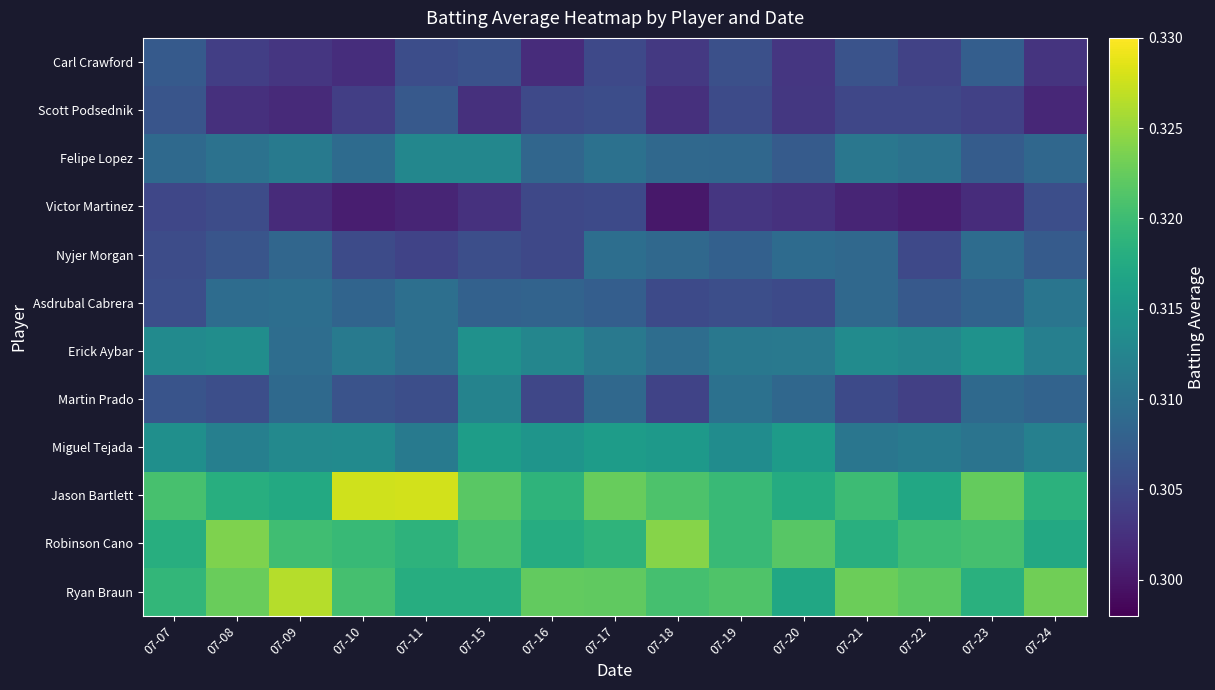

Reading left to right, list all the values displayed in this chart.

Ryan Braun: 07-07=0.3	07-08=0.3	07-09=0.3	07-10=0.3	07-11=0.3	07-15=0.3	07-16=0.3	07-17=0.3	07-18=0.3	07-19=0.3	07-20=0.3	07-21=0.3	07-22=0.3	07-23=0.3	07-24=0.3
Robinson Cano: 07-07=0.3	07-08=0.3	07-09=0.3	07-10=0.3	07-11=0.3	07-15=0.3	07-16=0.3	07-17=0.3	07-18=0.3	07-19=0.3	07-20=0.3	07-21=0.3	07-22=0.3	07-23=0.3	07-24=0.3
Jason Bartlett: 07-07=0.3	07-08=0.3	07-09=0.3	07-10=0.3	07-11=0.3	07-15=0.3	07-16=0.3	07-17=0.3	07-18=0.3	07-19=0.3	07-20=0.3	07-21=0.3	07-22=0.3	07-23=0.3	07-24=0.3
Miguel Tejada: 07-07=0.3	07-08=0.3	07-09=0.3	07-10=0.3	07-11=0.3	07-15=0.3	07-16=0.3	07-17=0.3	07-18=0.3	07-19=0.3	07-20=0.3	07-21=0.3	07-22=0.3	07-23=0.3	07-24=0.3
Martin Prado: 07-07=0.3	07-08=0.3	07-09=0.3	07-10=0.3	07-11=0.3	07-15=0.3	07-16=0.3	07-17=0.3	07-18=0.3	07-19=0.3	07-20=0.3	07-21=0.3	07-22=0.3	07-23=0.3	07-24=0.3
Erick Aybar: 07-07=0.3	07-08=0.3	07-09=0.3	07-10=0.3	07-11=0.3	07-15=0.3	07-16=0.3	07-17=0.3	07-18=0.3	07-19=0.3	07-20=0.3	07-21=0.3	07-22=0.3	07-23=0.3	07-24=0.3
Asdrubal Cabrera: 07-07=0.3	07-08=0.3	07-09=0.3	07-10=0.3	07-11=0.3	07-15=0.3	07-16=0.3	07-17=0.3	07-18=0.3	07-19=0.3	07-20=0.3	07-21=0.3	07-22=0.3	07-23=0.3	07-24=0.3
Nyjer Morgan: 07-07=0.3	07-08=0.3	07-09=0.3	07-10=0.3	07-11=0.3	07-15=0.3	07-16=0.3	07-17=0.3	07-18=0.3	07-19=0.3	07-20=0.3	07-21=0.3	07-22=0.3	07-23=0.3	07-24=0.3
Victor Martinez: 07-07=0.3	07-08=0.3	07-09=0.3	07-10=0.3	07-11=0.3	07-15=0.3	07-16=0.3	07-17=0.3	07-18=0.3	07-19=0.3	07-20=0.3	07-21=0.3	07-22=0.3	07-23=0.3	07-24=0.3
Felipe Lopez: 07-07=0.3	07-08=0.3	07-09=0.3	07-10=0.3	07-11=0.3	07-15=0.3	07-16=0.3	07-17=0.3	07-18=0.3	07-19=0.3	07-20=0.3	07-21=0.3	07-22=0.3	07-23=0.3	07-24=0.3
Scott Podsednik: 07-07=0.3	07-08=0.3	07-09=0.3	07-10=0.3	07-11=0.3	07-15=0.3	07-16=0.3	07-17=0.3	07-18=0.3	07-19=0.3	07-20=0.3	07-21=0.3	07-22=0.3	07-23=0.3	07-24=0.3
Carl Crawford: 07-07=0.3	07-08=0.3	07-09=0.3	07-10=0.3	07-11=0.3	07-15=0.3	07-16=0.3	07-17=0.3	07-18=0.3	07-19=0.3	07-20=0.3	07-21=0.3	07-22=0.3	07-23=0.3	07-24=0.3